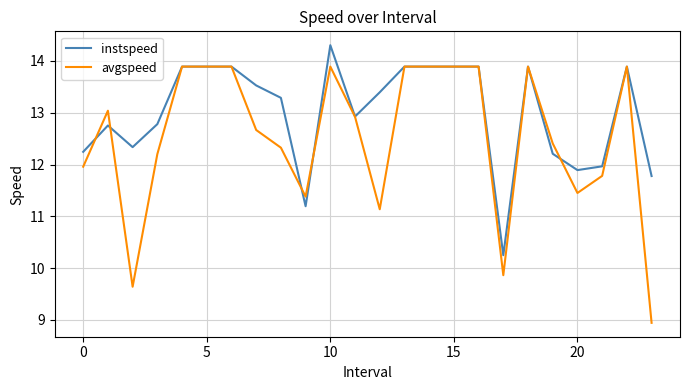

What is the smallest value displayed?

8.9